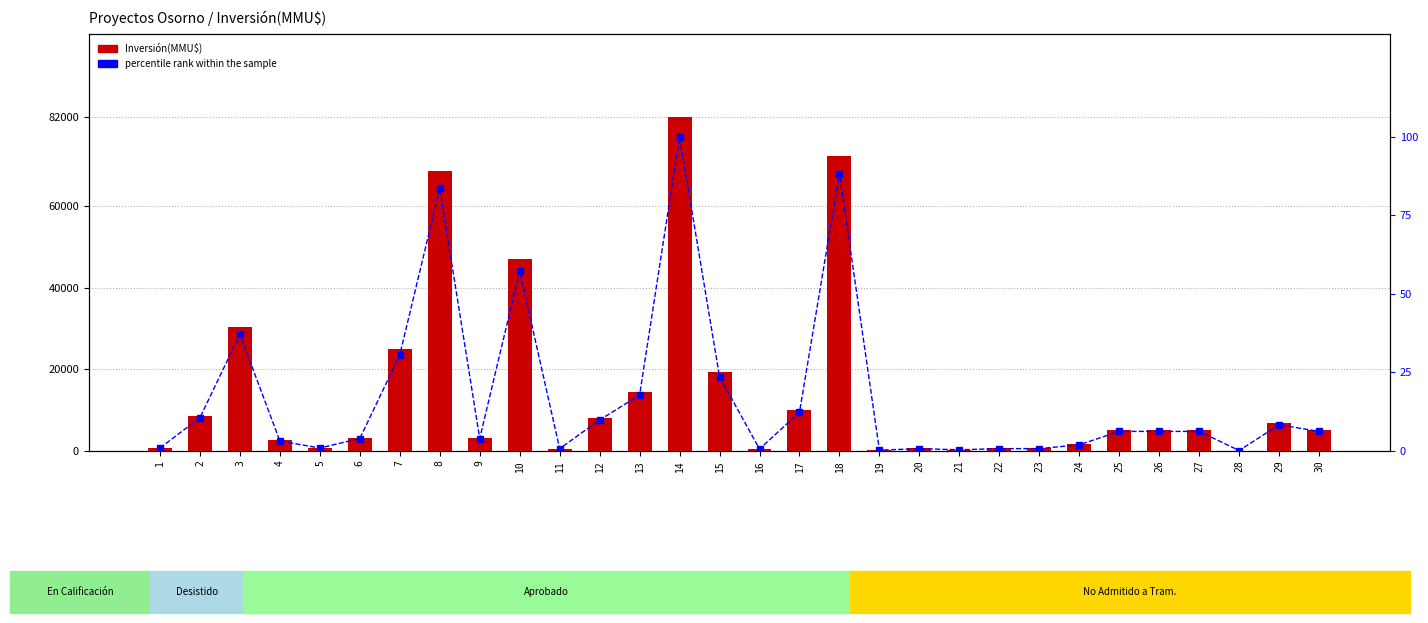

Rank the series at 2 from highest to lowest value.

Inversión(MMU$), percentile rank within the sample